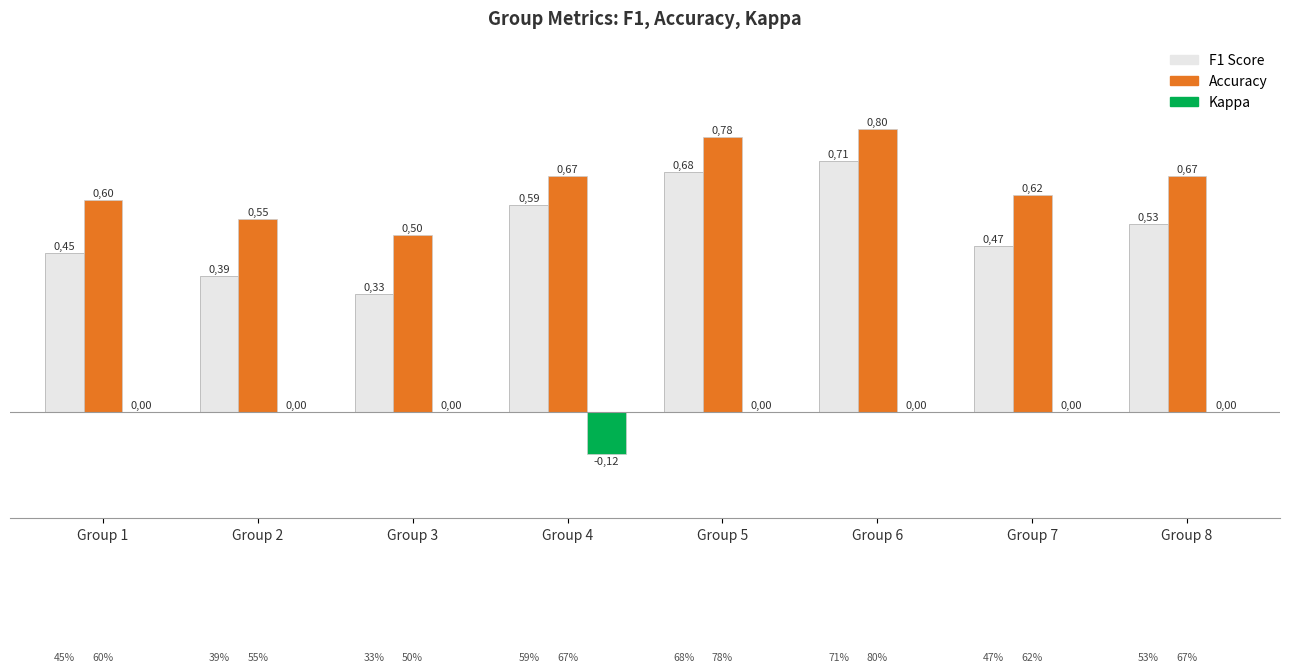

How many groups of bars are there?

8